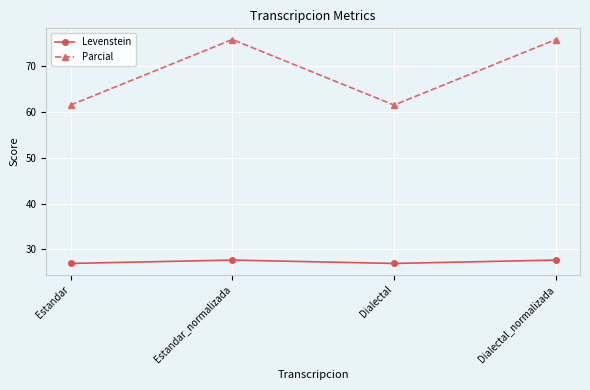

Is the value of Parcial at Estandar greater than the value of Levenstein at Estandar_normalizada?

Yes